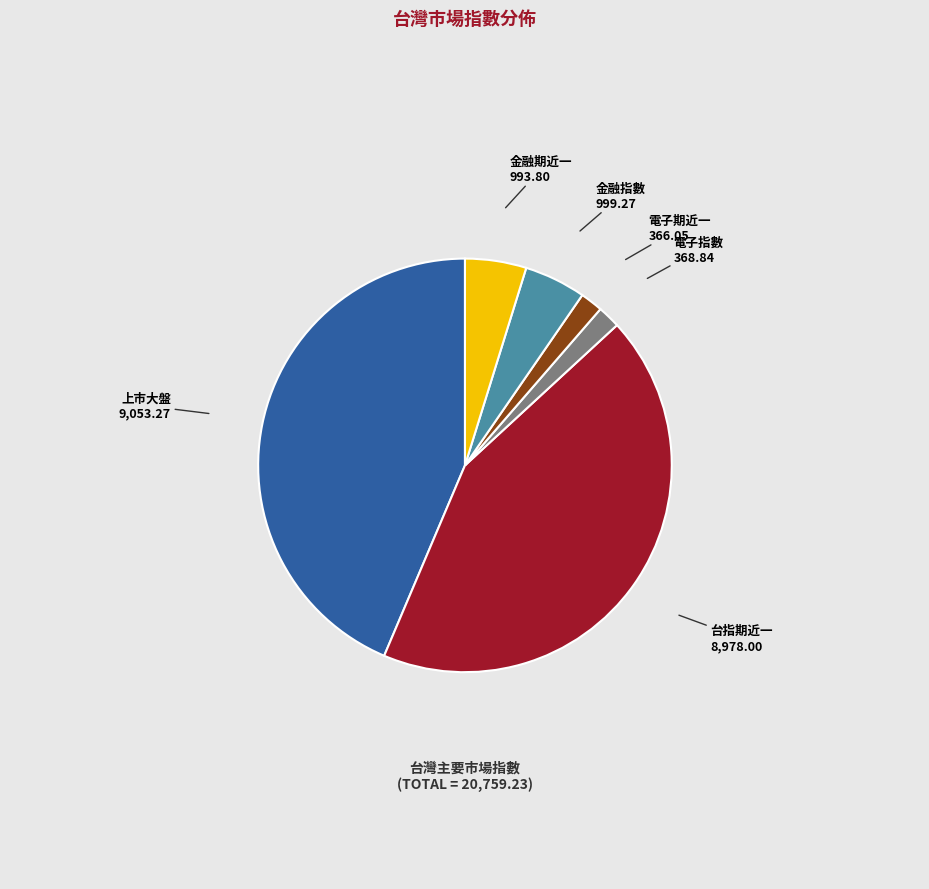

How many segments does this pie chart have?

6